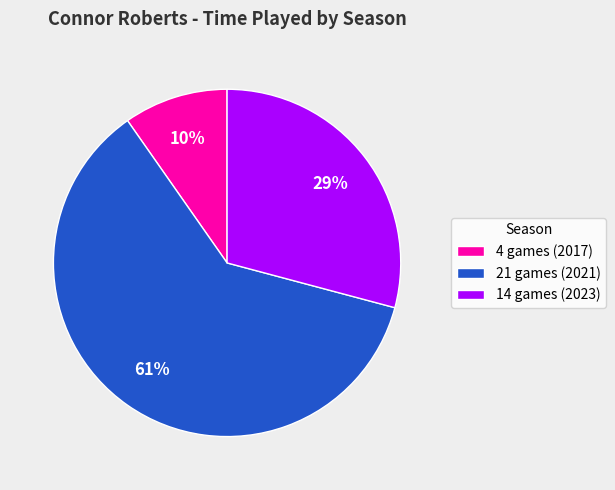

True or false: 14 games (2023) accounts for 29% of the total.

True